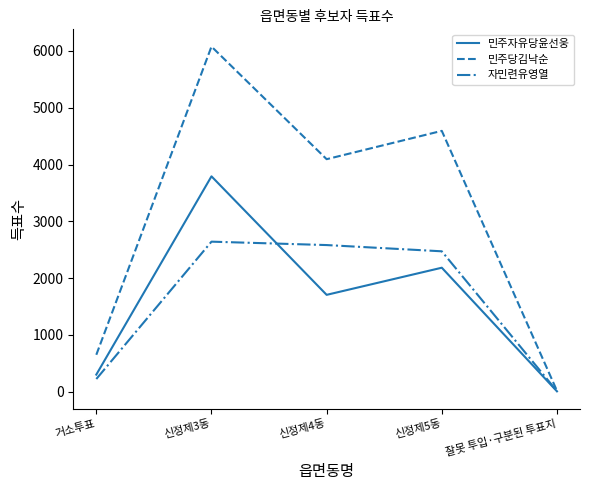

Which category has the highest value across all series?

신정제3동